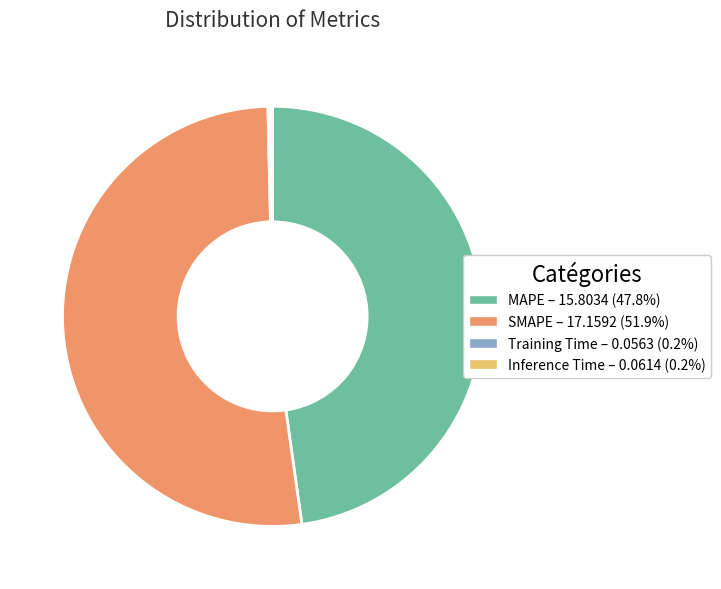

Which has a higher value, SMAPE or MAPE?

SMAPE